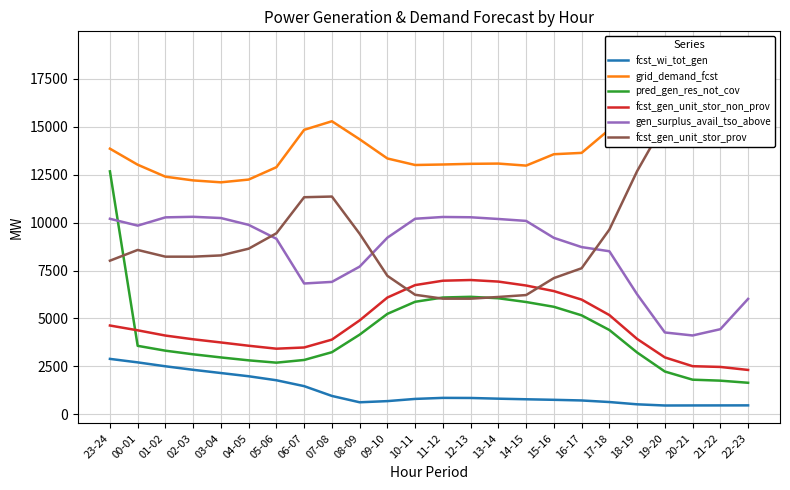

Which label corresponds to the largest value in the chart?

20-21